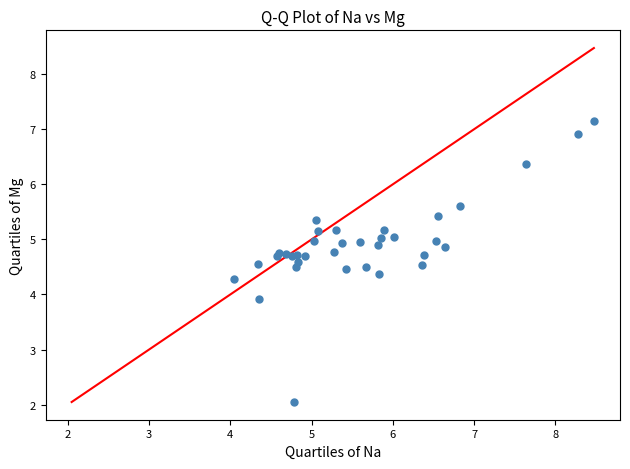

What Y value in the scatter plot is closest to 4?

3.9